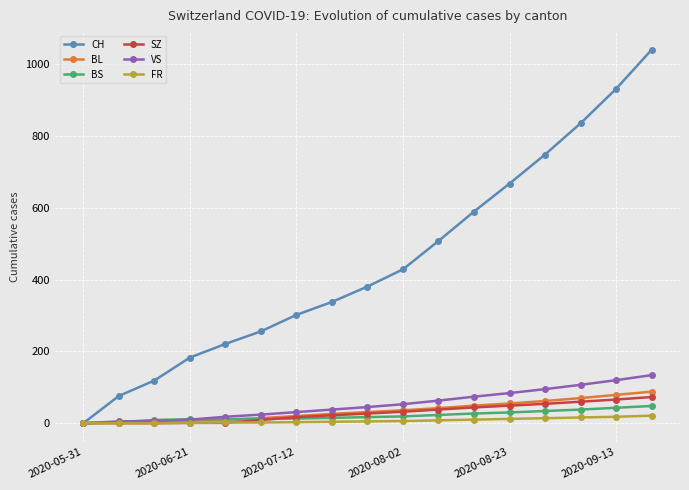

What is the greatest value displayed?

1041